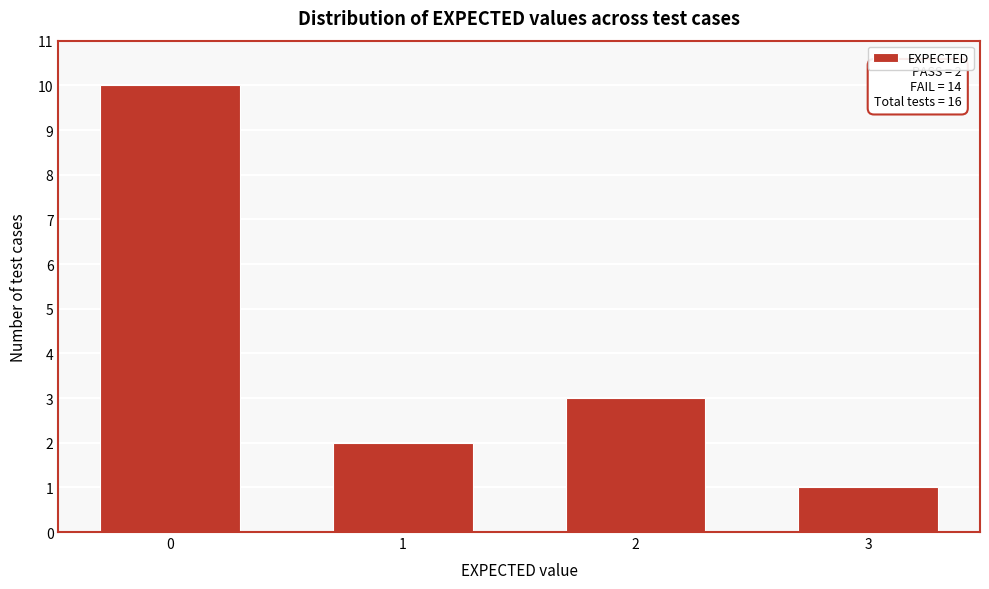

Reading left to right, transcribe all the data shown in this chart.

10	2	3	1